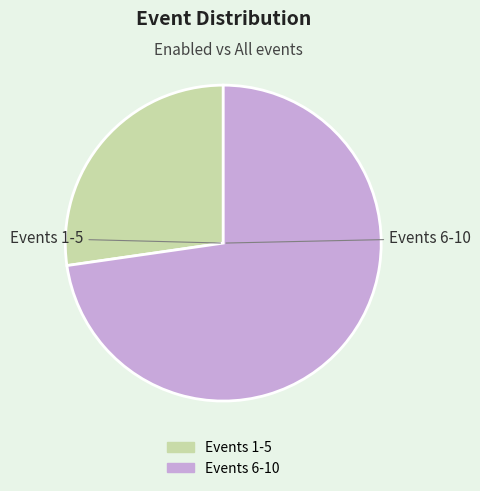

Is there a majority slice in this chart?

Yes